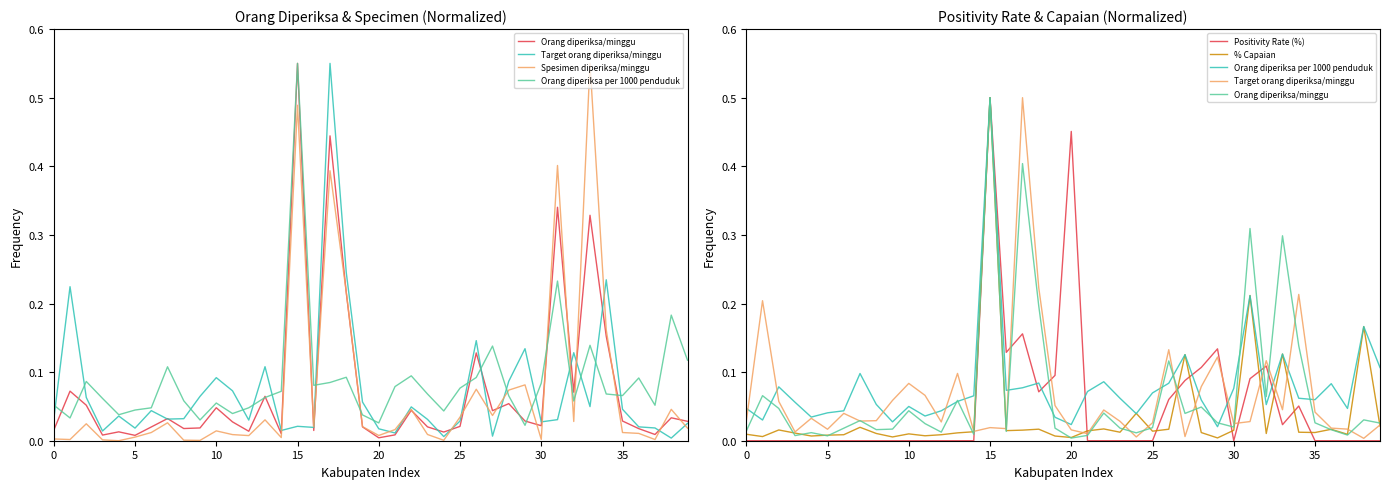

How many lines are shown in the chart?

6